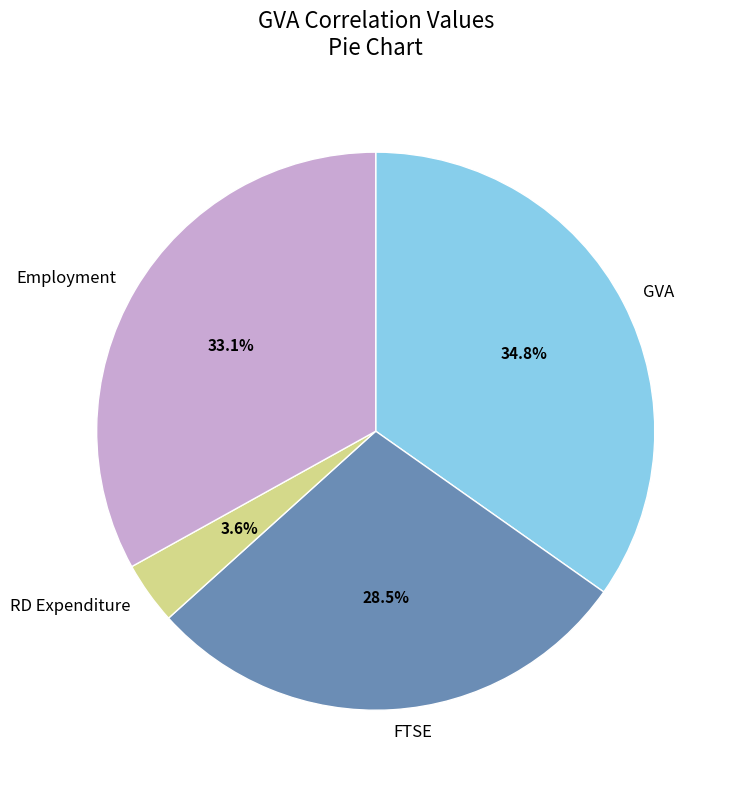

Does FTSE account for over 50% of the chart?

No